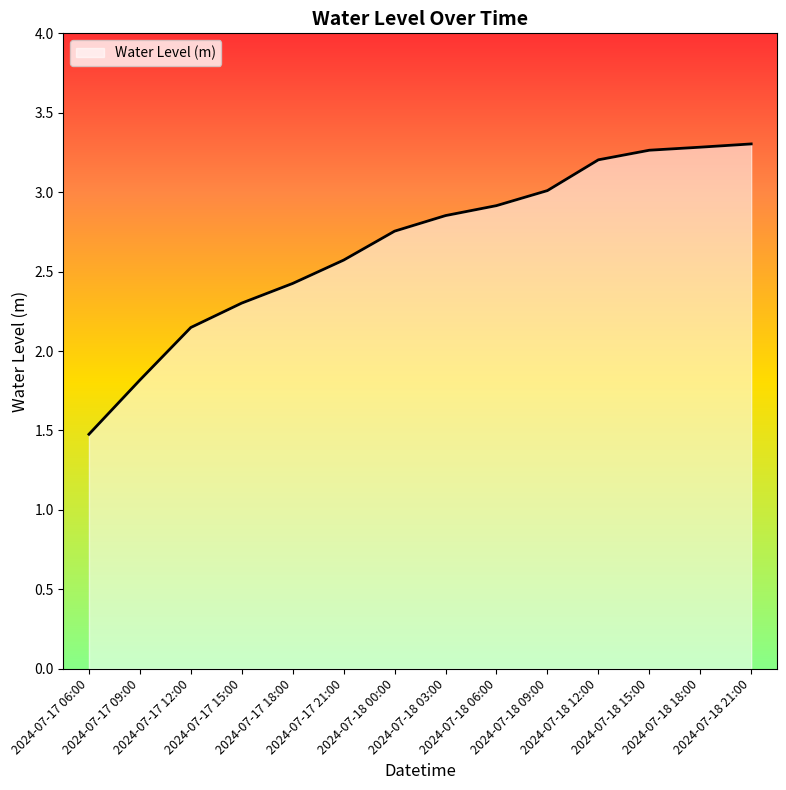

What is the difference between the second highest and minimum values?

1.8